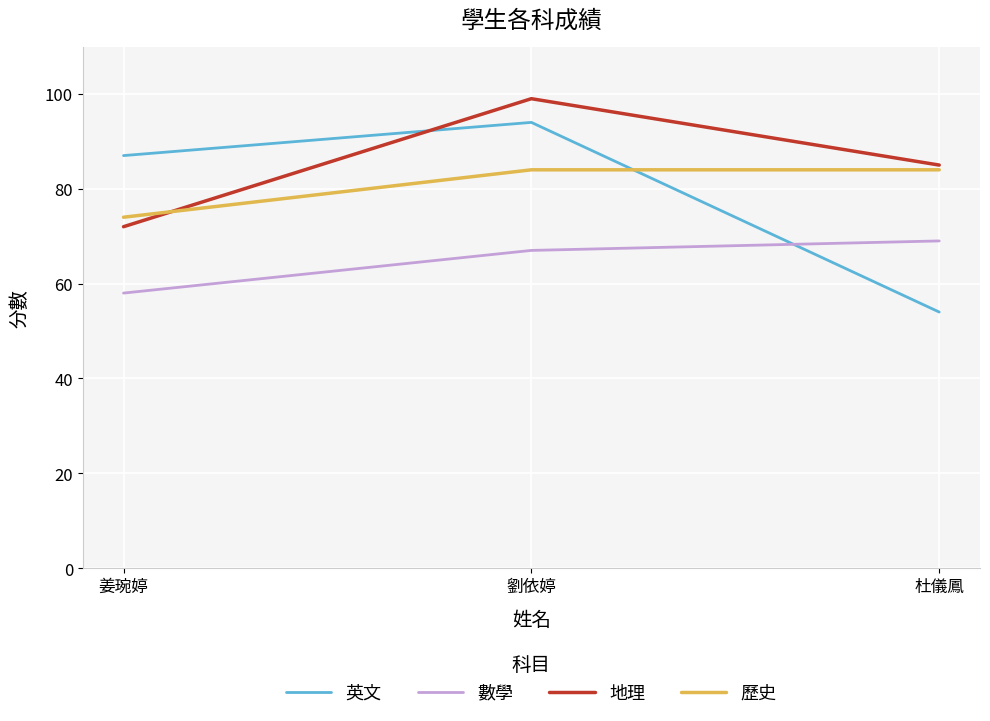

What is the approximate value of 歷史 at 杜儀鳳?

84